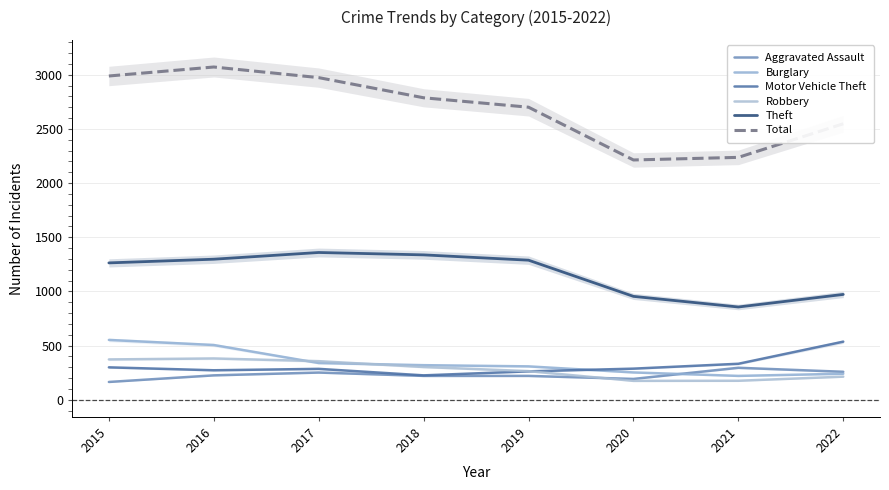

True or false: Total and Robbery intersect in this chart.

False